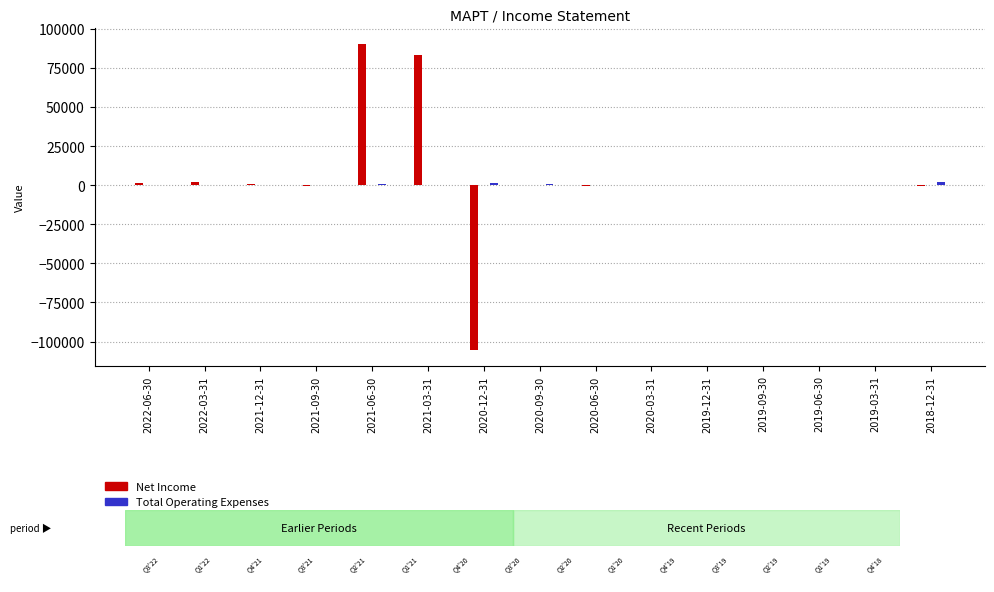

What is the sum of the Total Operating Expenses values at 2020-12-31 and 2020-03-31?

1300